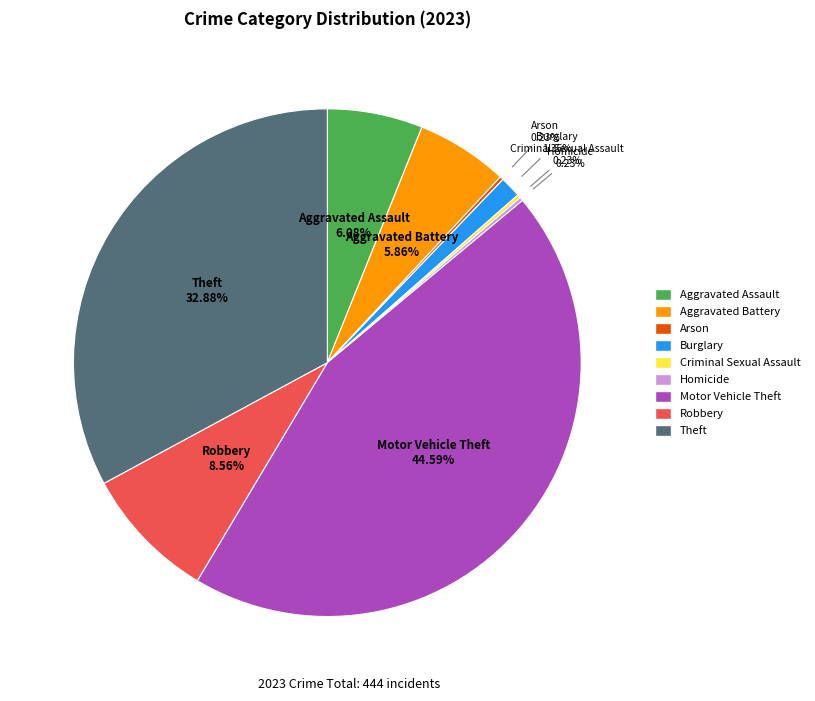

Is there any slice that represents more than half of the pie?

No